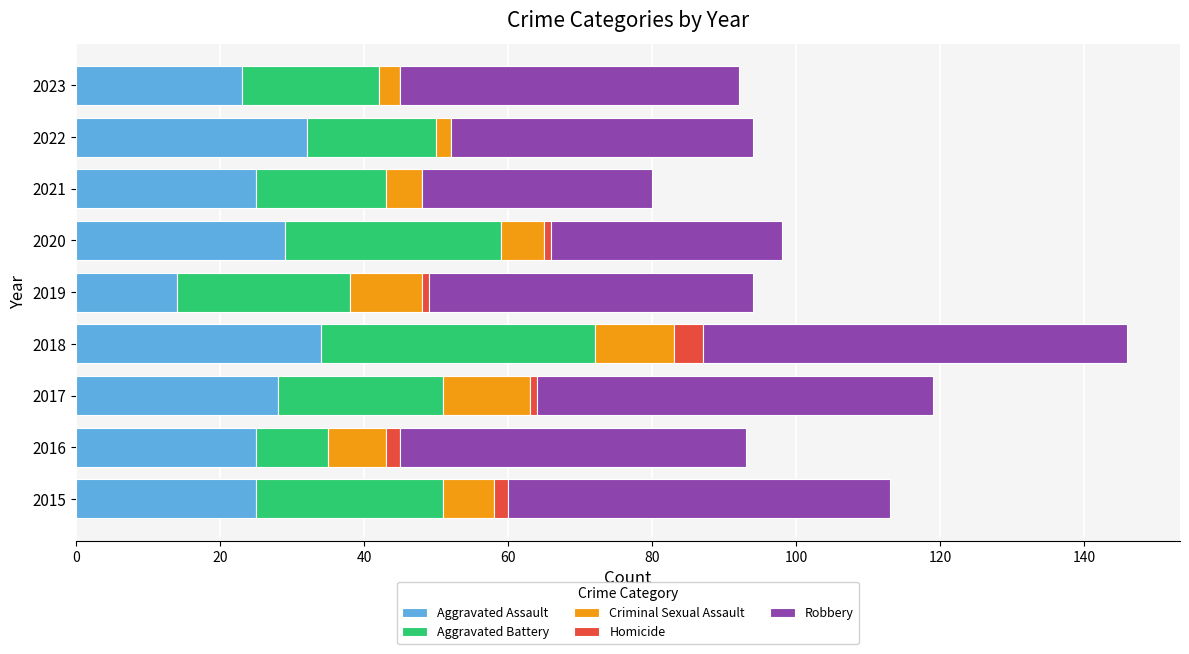

At which category is the sum across all series the highest?

2018